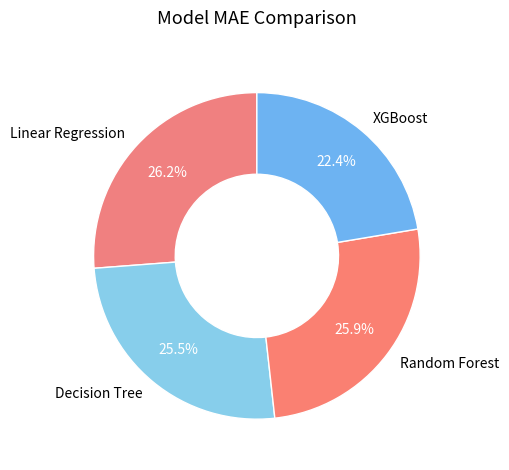

What percentage is the Linear Regression slice, to the nearest percent?

26%